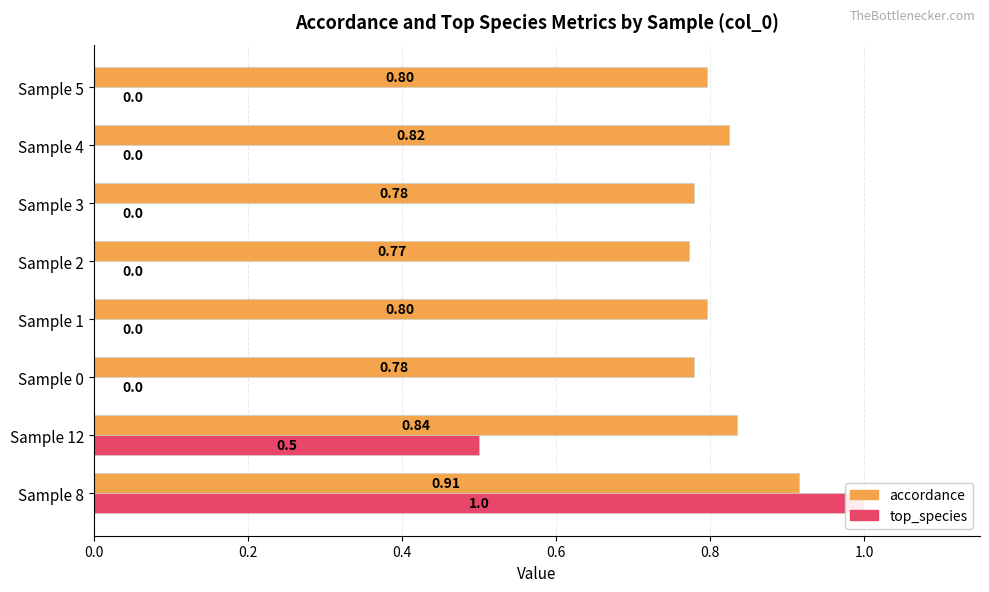

What is the minimum value for accordance?

0.8